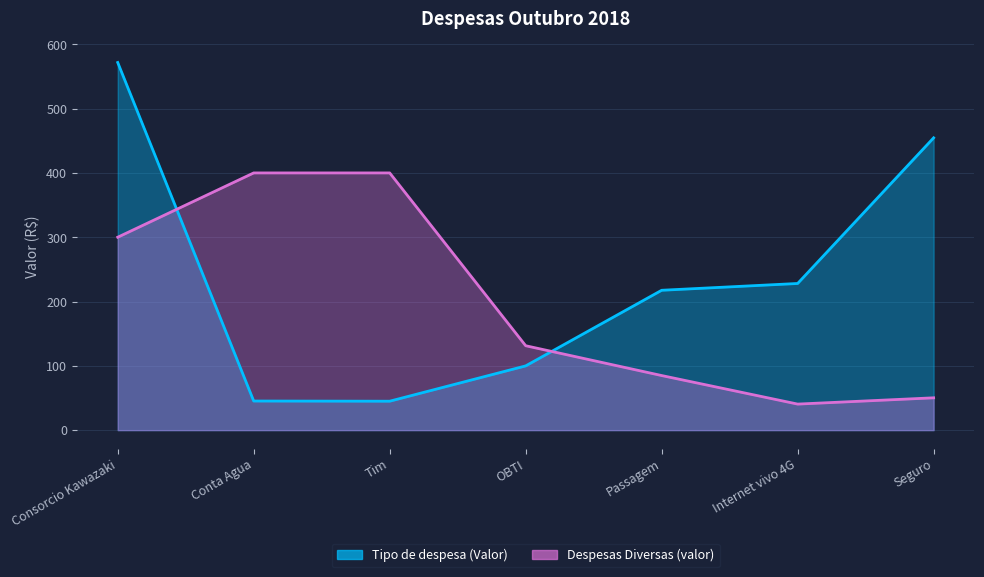

What is the average value of the Despesas Diversas (valor) series?

201.0